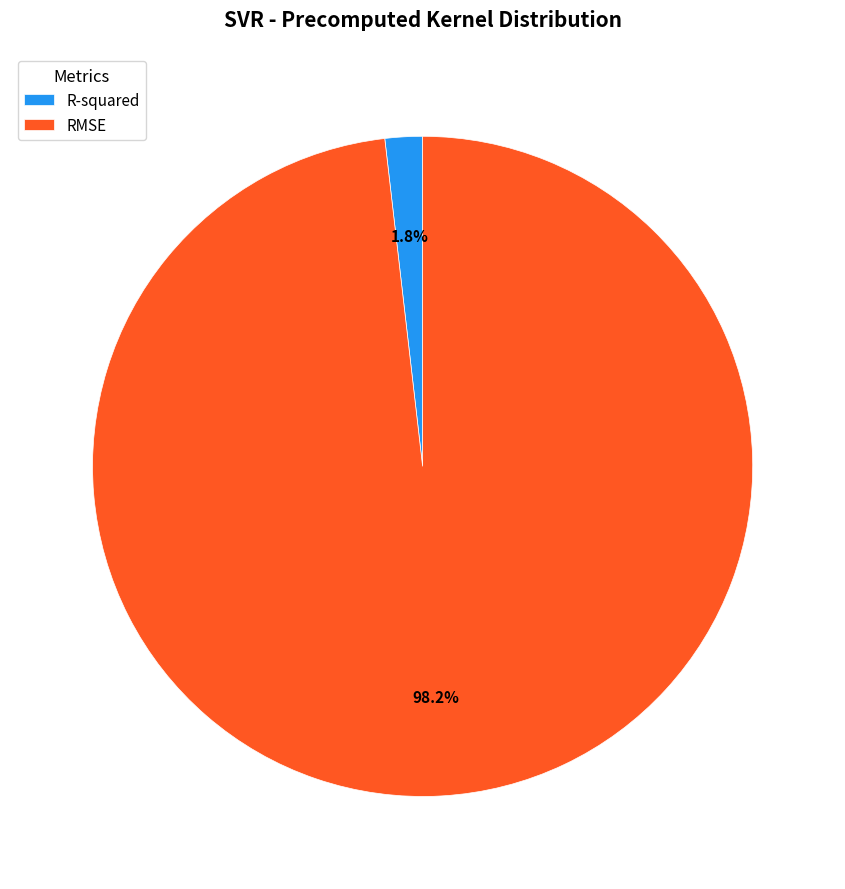

How many segments does this pie chart have?

2